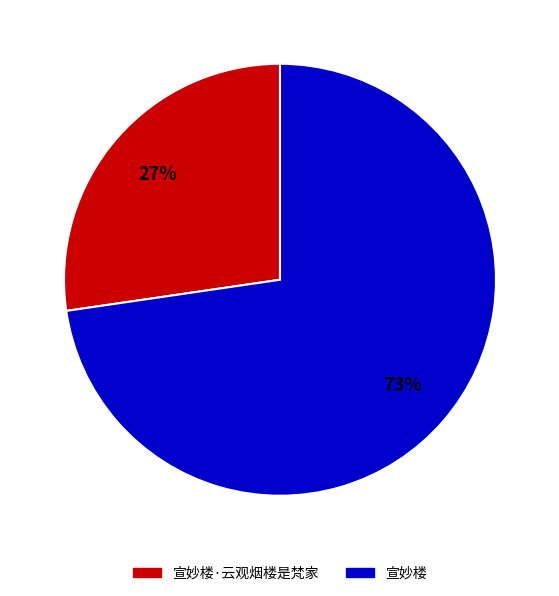

Rank the categories by value from highest to lowest.

宣妙楼, 宣妙楼·云观烟楼是梵家